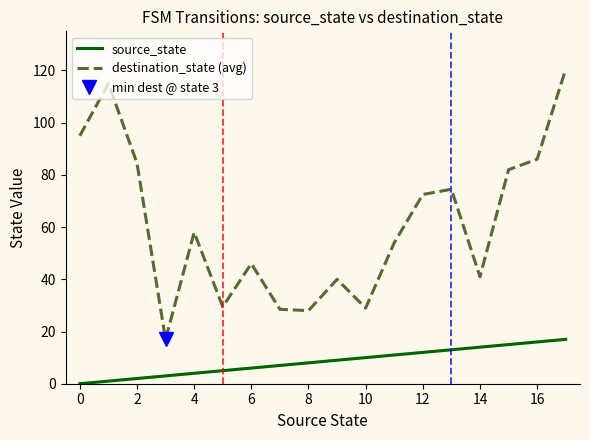

True or false: destination_state (avg) and source_state intersect in this chart.

False